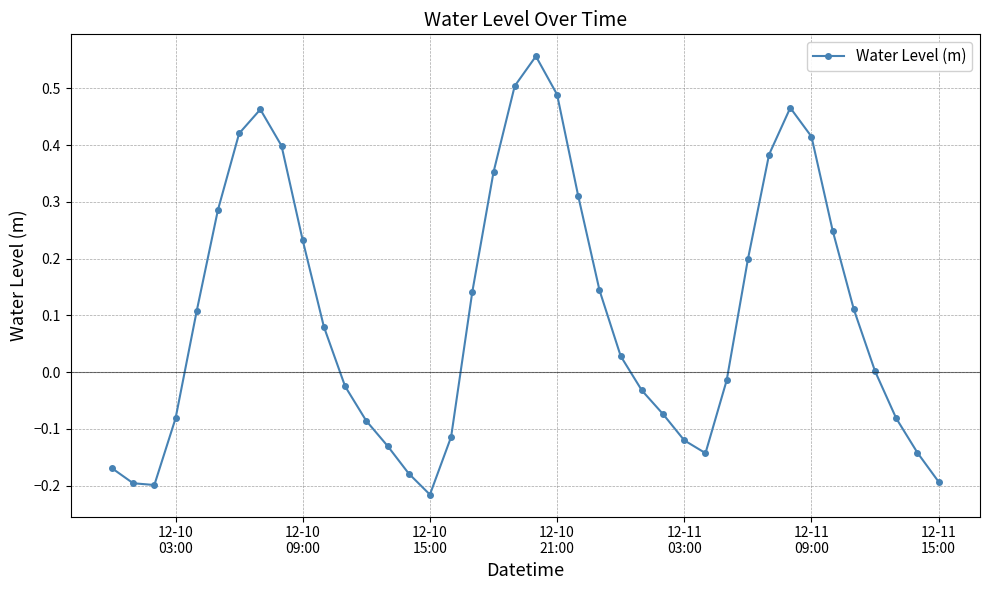

What is the difference between the second highest and minimum values?

0.7